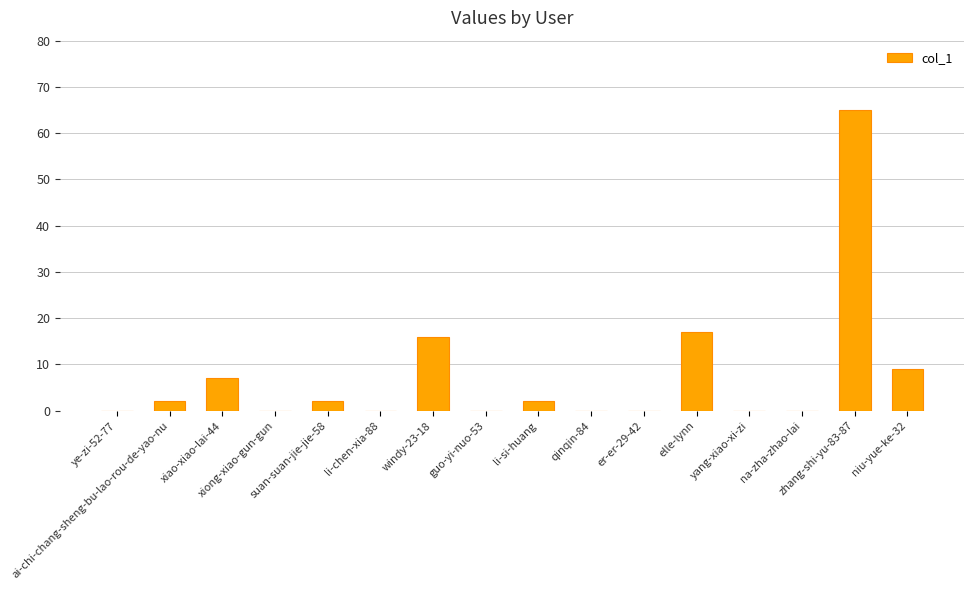

What is the sum of the values at yang-xiao-xi-zi and ai-chi-chang-sheng-bu-lao-rou-de-yao-nu?

2